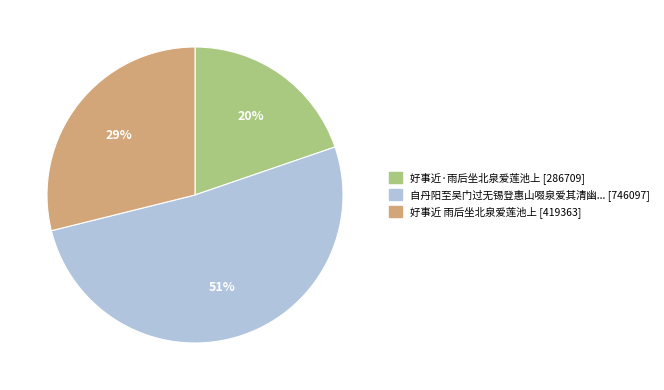

Does any single category account for the majority?

Yes